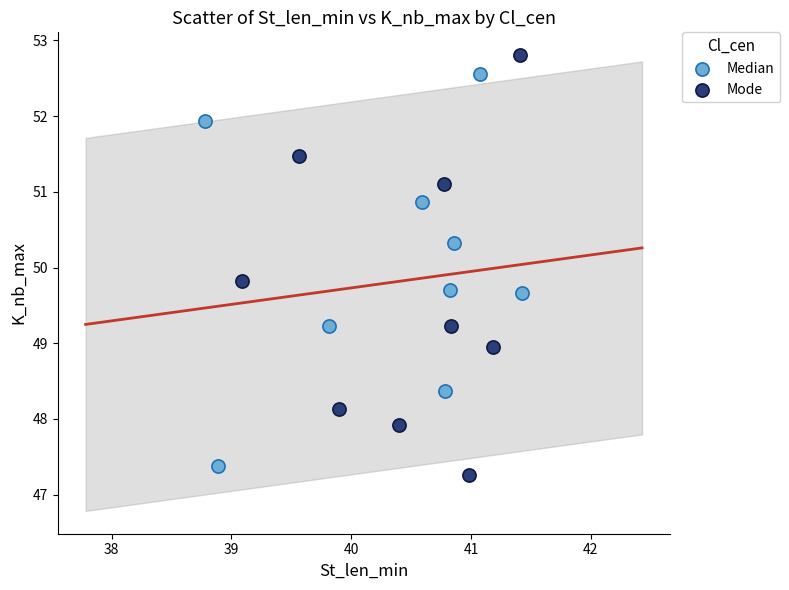

Which series has the largest Y range (max minus min)?

Mode